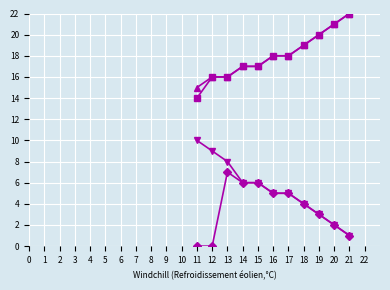

What is the average value of the col_15 series?

18